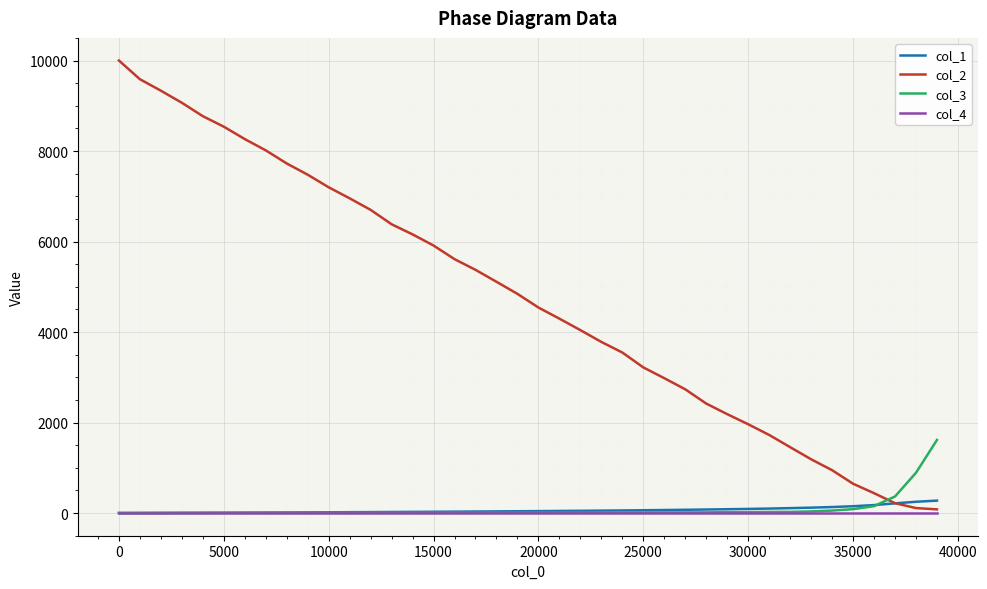

Which series has the largest total across all categories?

col_2